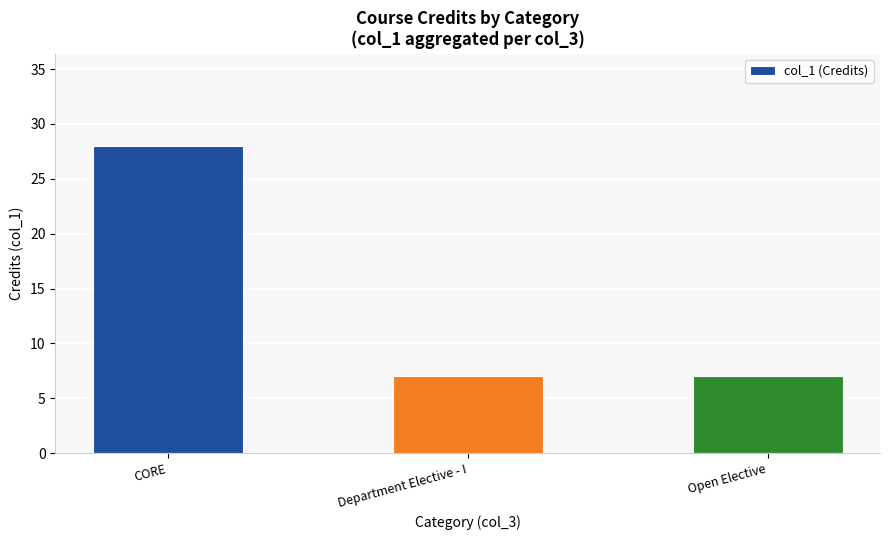

What is the smallest value displayed?

7